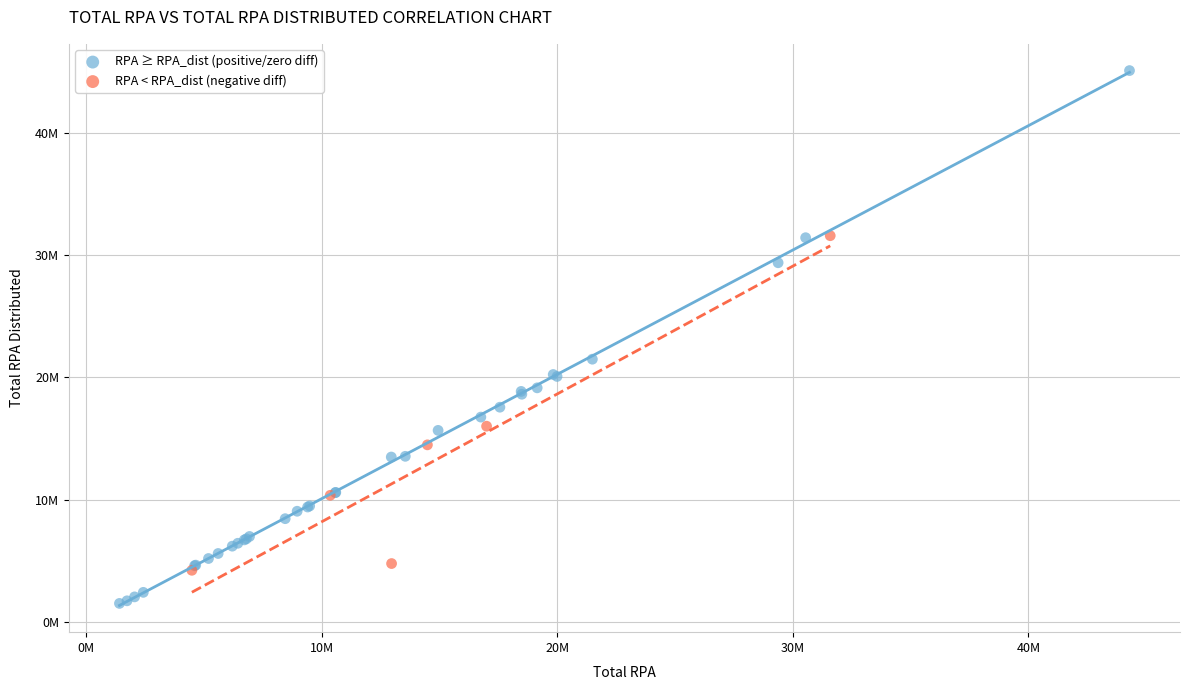

Which series has the widest spread of Y values?

RPA ≥ RPA_dist (positive/zero diff)